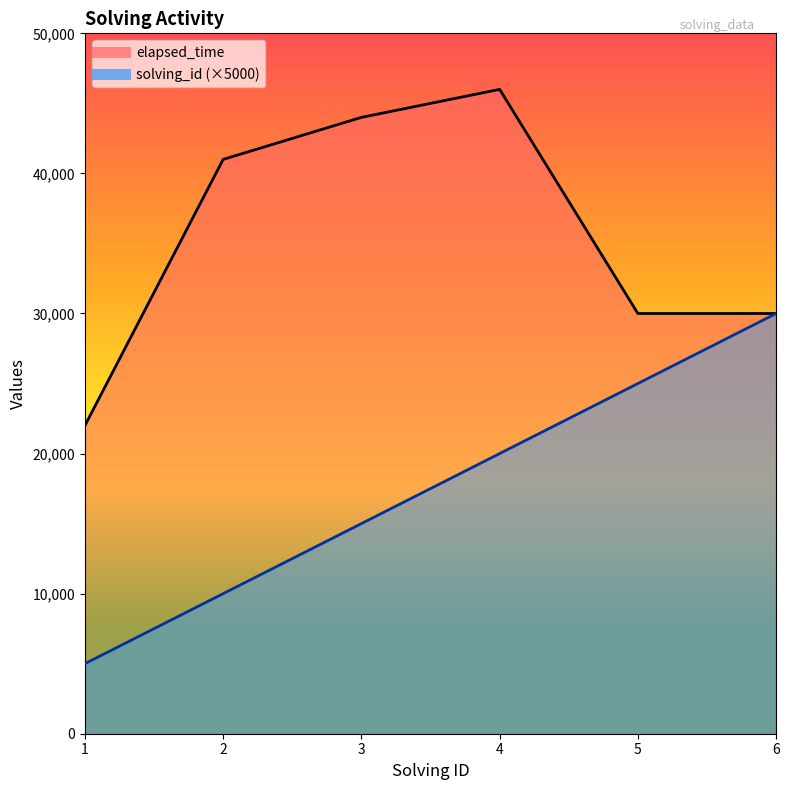

Rank the series by their average value, from lowest to highest.

solving_id, elapsed_time